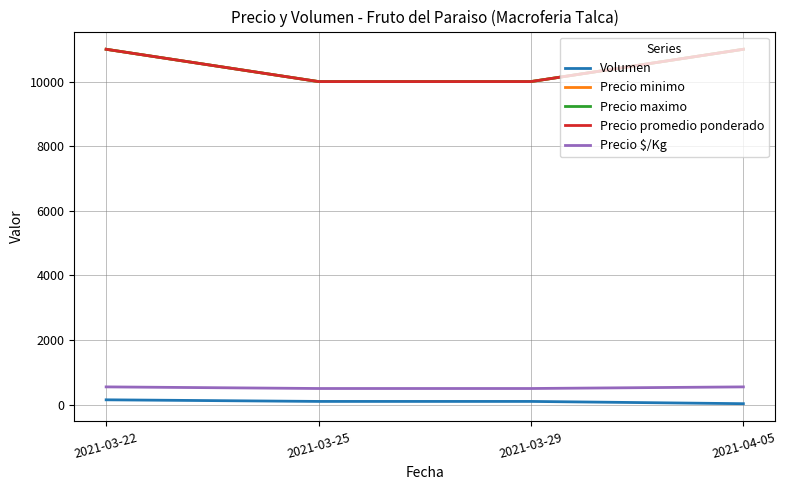

At how many categories does at least one series exceed 10461?

2